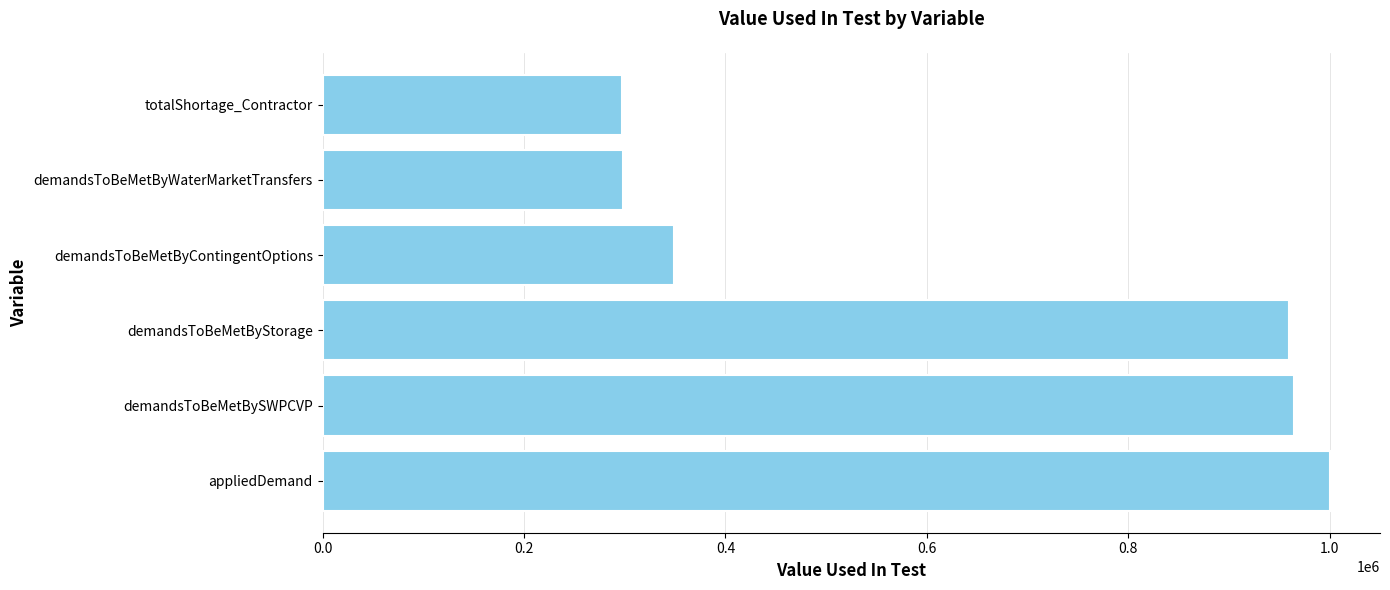

Which has a higher value, demandsToBeMetByContingentOptions or demandsToBeMetBySWPCVP?

demandsToBeMetBySWPCVP